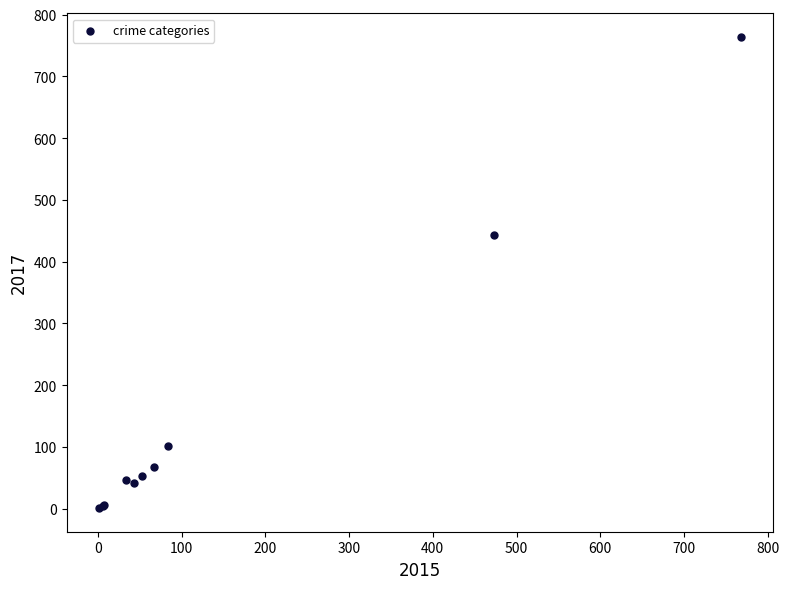

What Y value in the scatter plot is closest to 382?

443